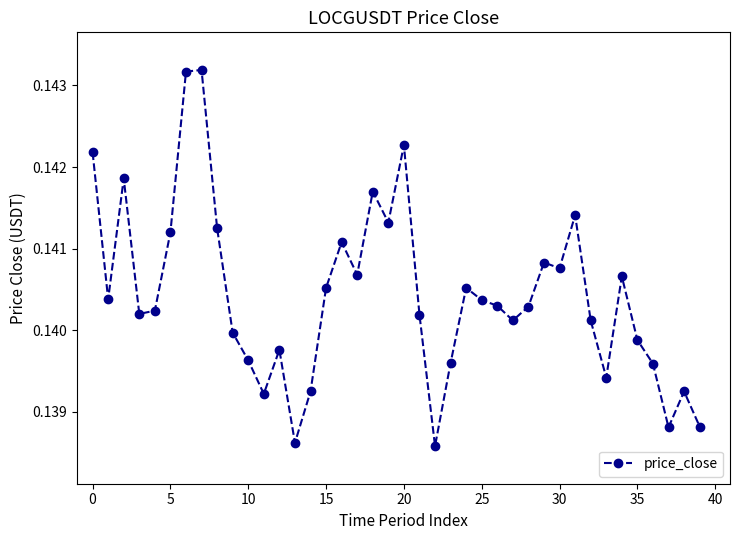

How many values are between 0 and 1?

40